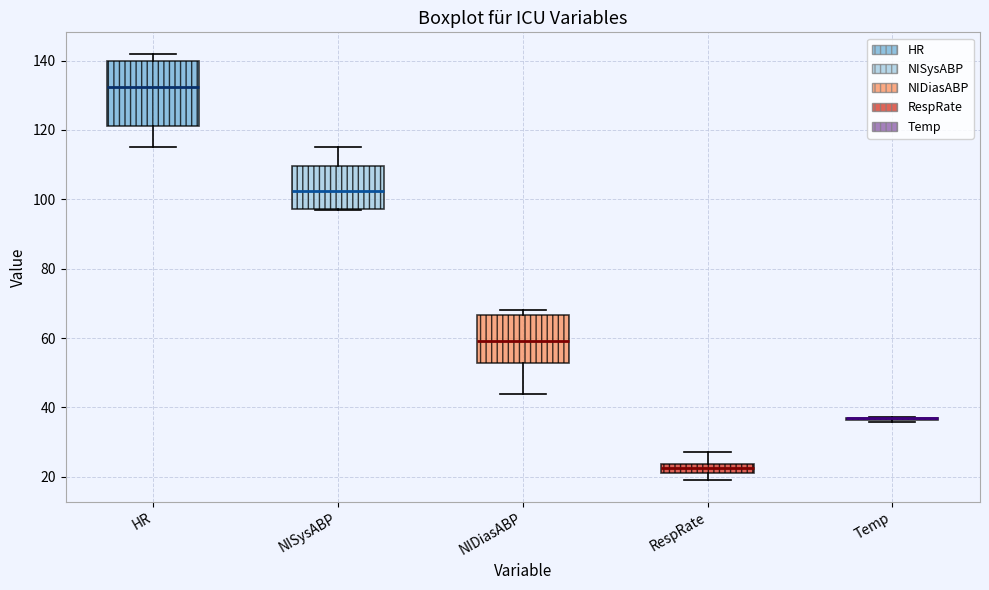

Where is the lower edge of the box for NISysABP on the y-axis? The values are not printed on the chart, so give them approximately, as read against the axis.

98